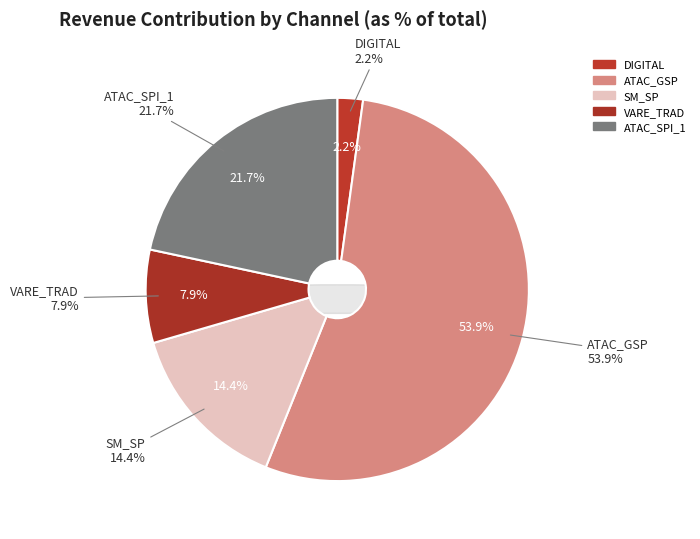

Rank the categories by value from lowest to highest.

DIGITAL, VARE_TRAD, SM_SP, ATAC_SPI_1, ATAC_GSP